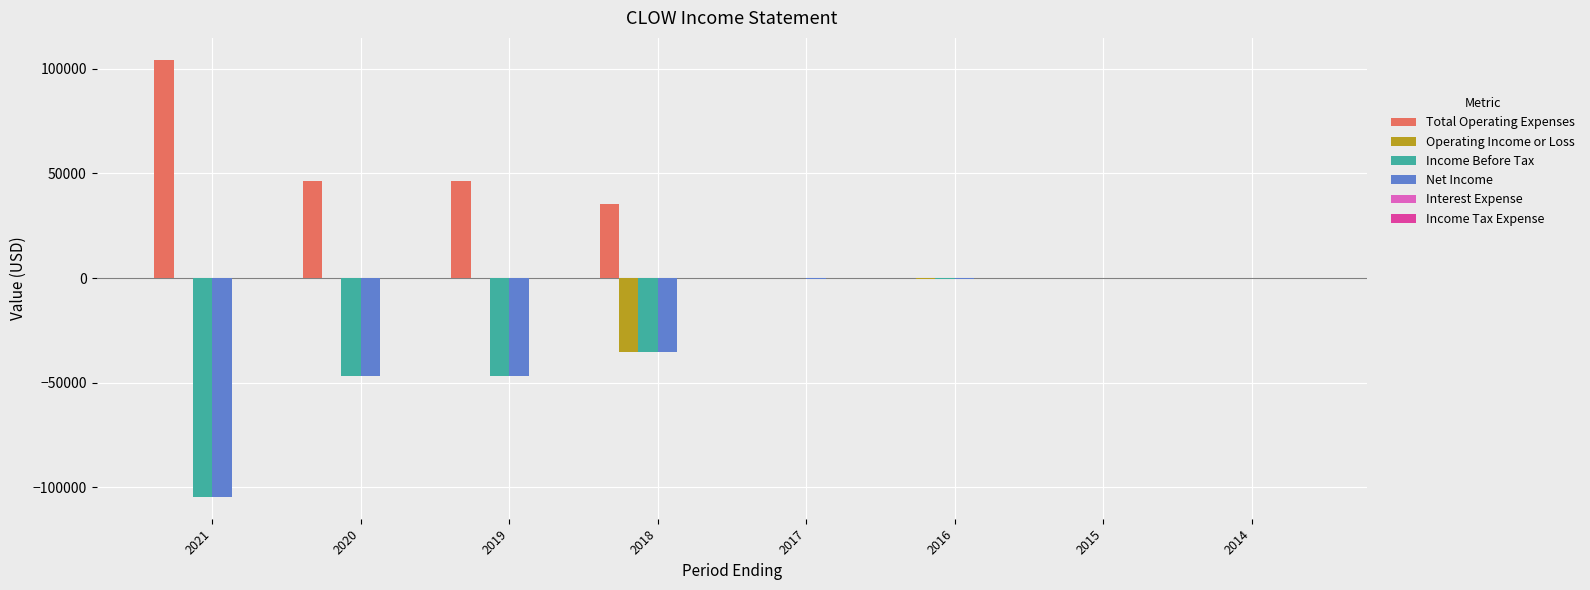

Which series has the largest total across all categories?

Total Operating Expenses